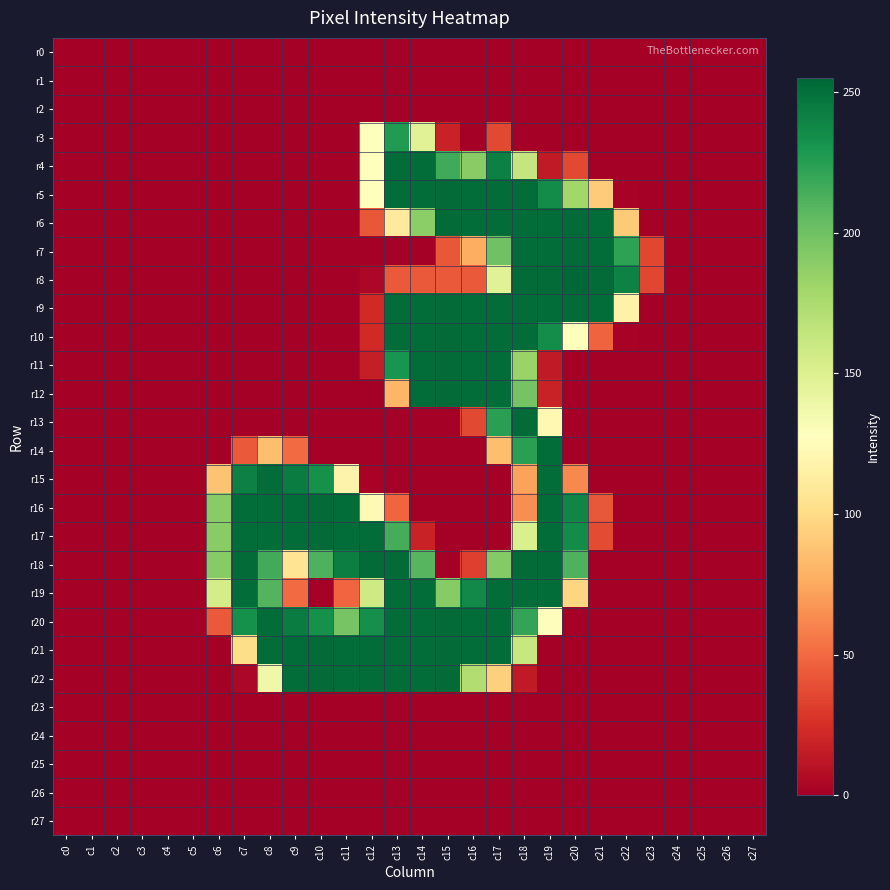

Between c15 and c25, which is larger?

c15